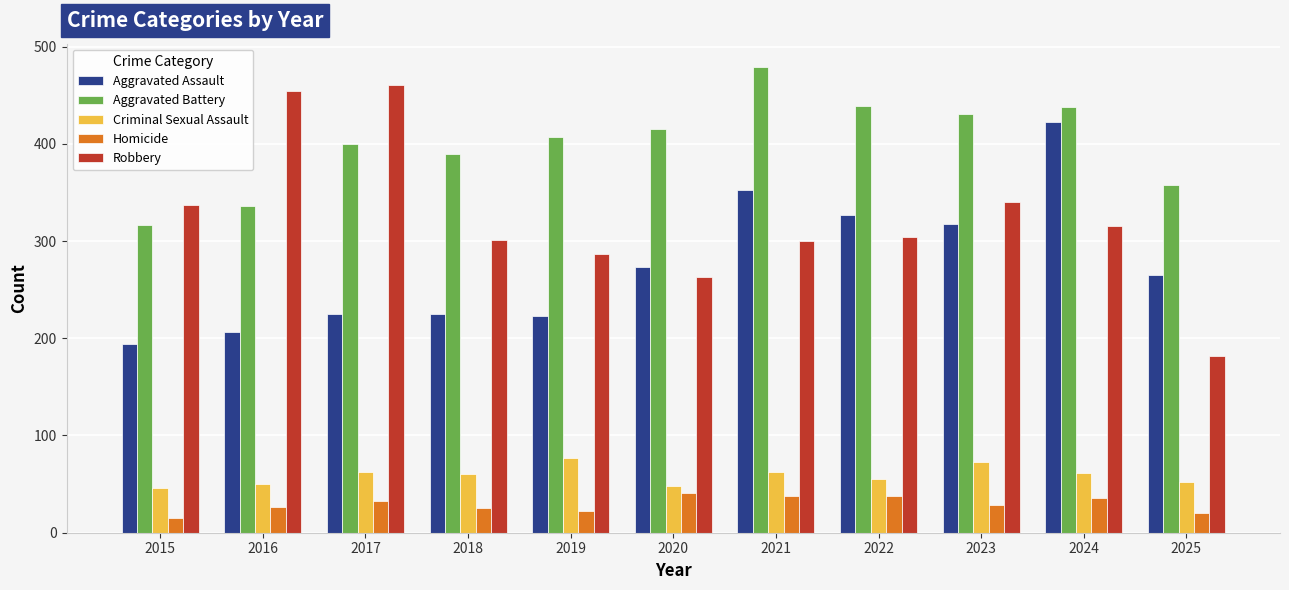

At which label does Aggravated Battery reach its minimum?

2015